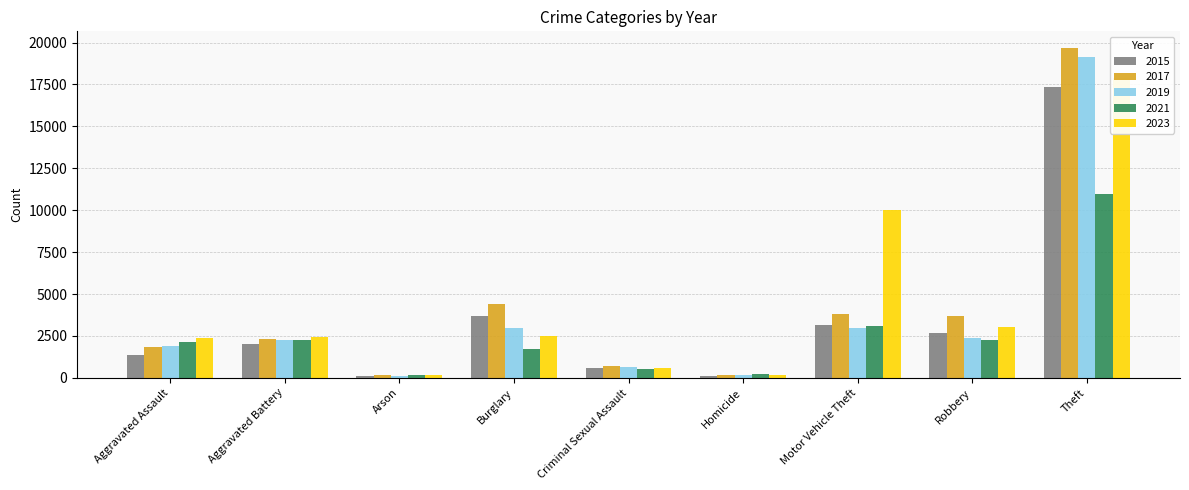

What is the maximum value shown in the chart?

19686